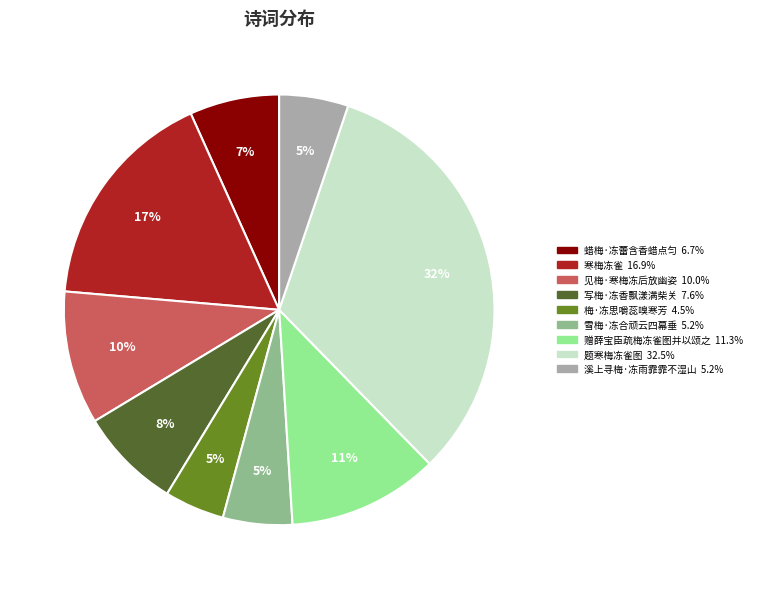

What is the ratio of the value at 梅·冻思嚼蕊嗅寒芳 to the value at 写梅·冻香飘漾满柴关?

0.6